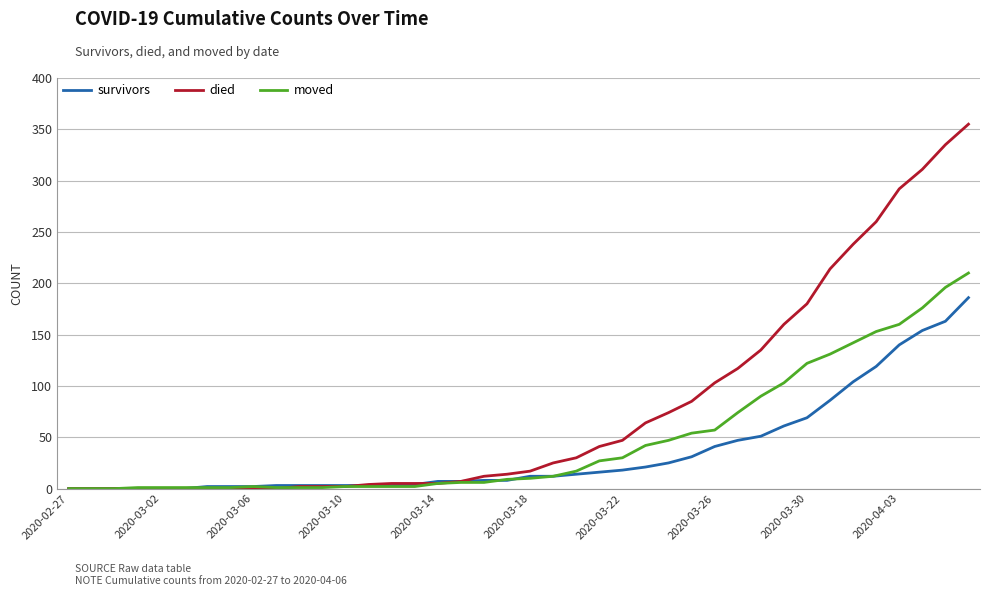

What is the maximum value for survivors?

186